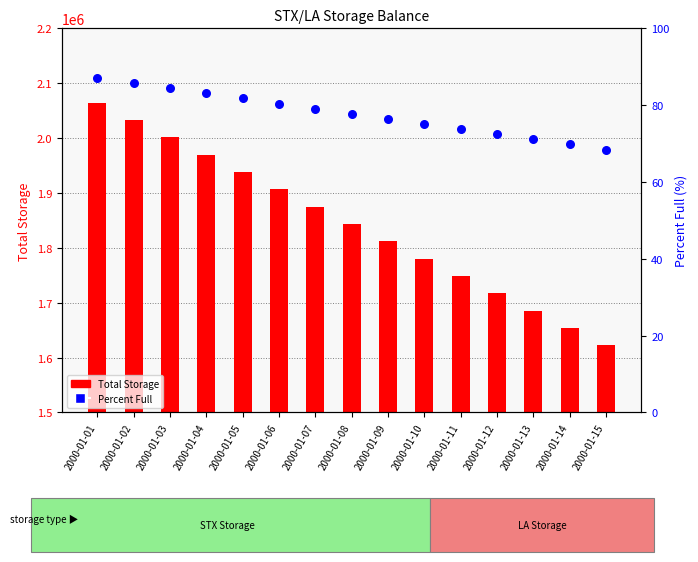

Which series contains the lowest Y value?

Percent Full